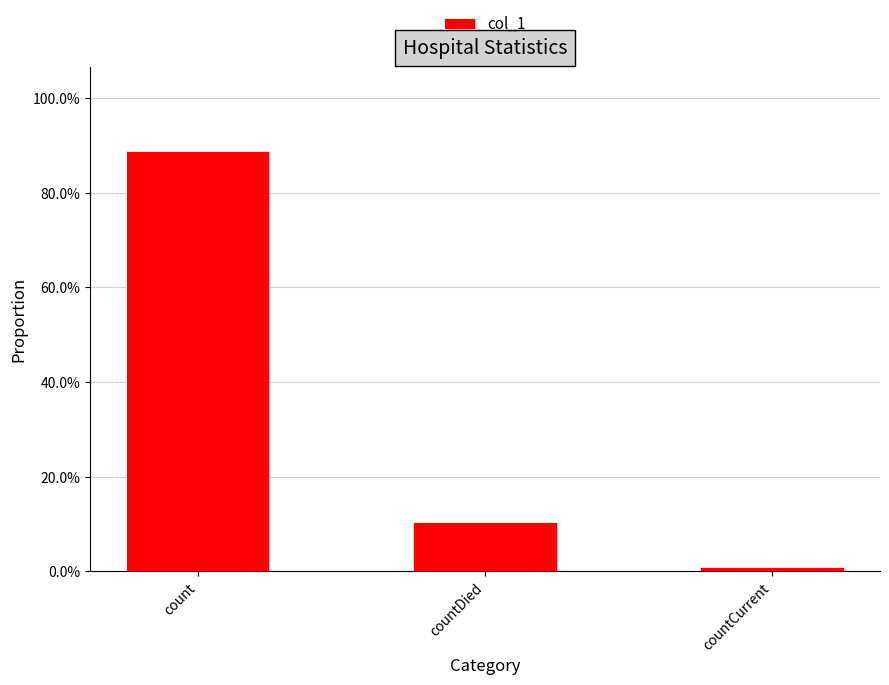

The chart shows a value of 0.5 at count. True or false?

False